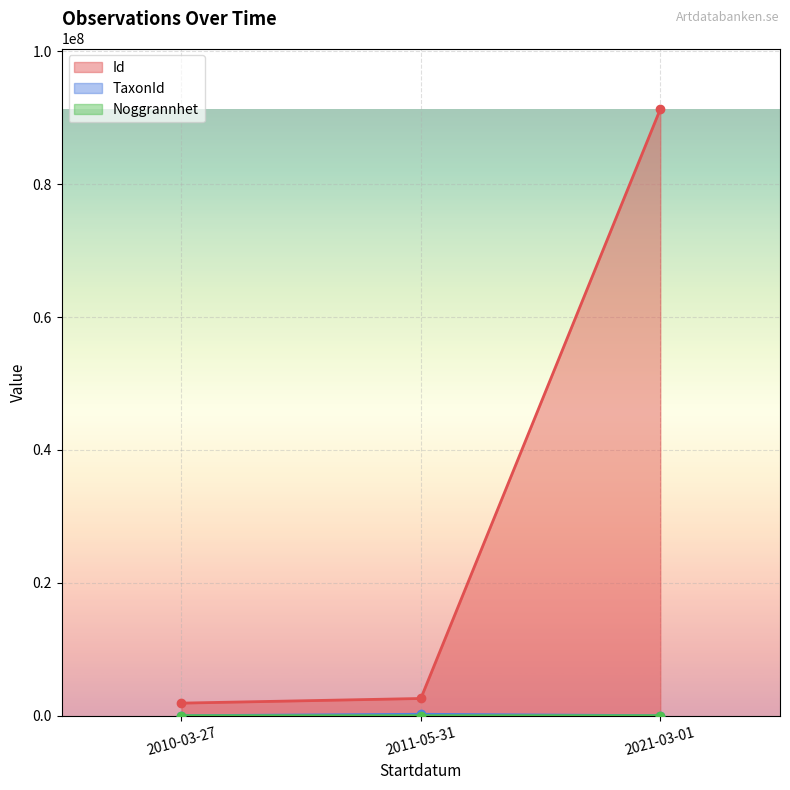

What value does the Id series have at 2011-05-31, to the nearest 100?

2594700